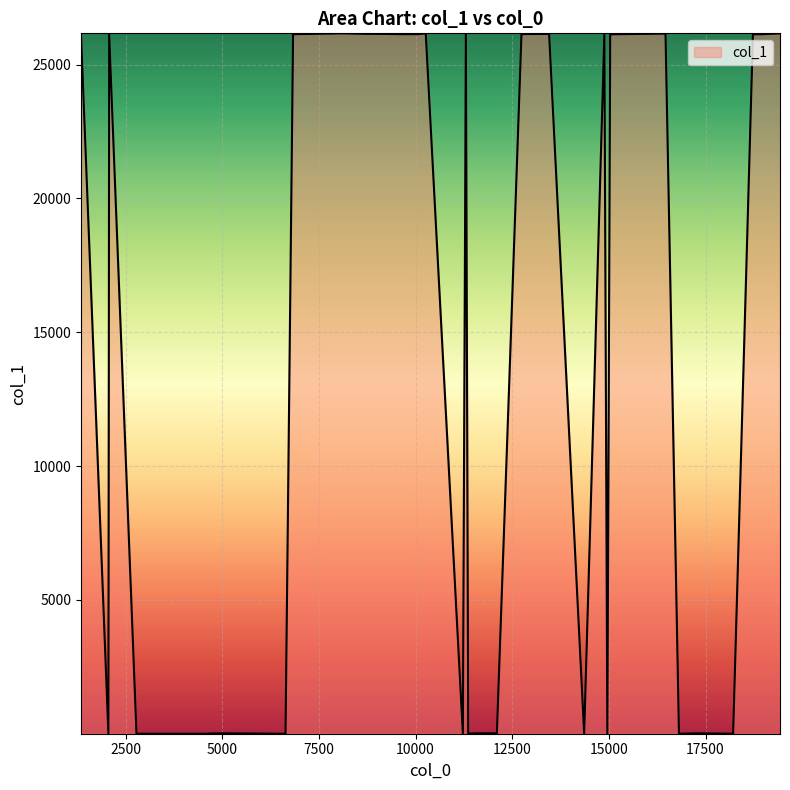

Does the chart display data point markers on the line(s)?

No